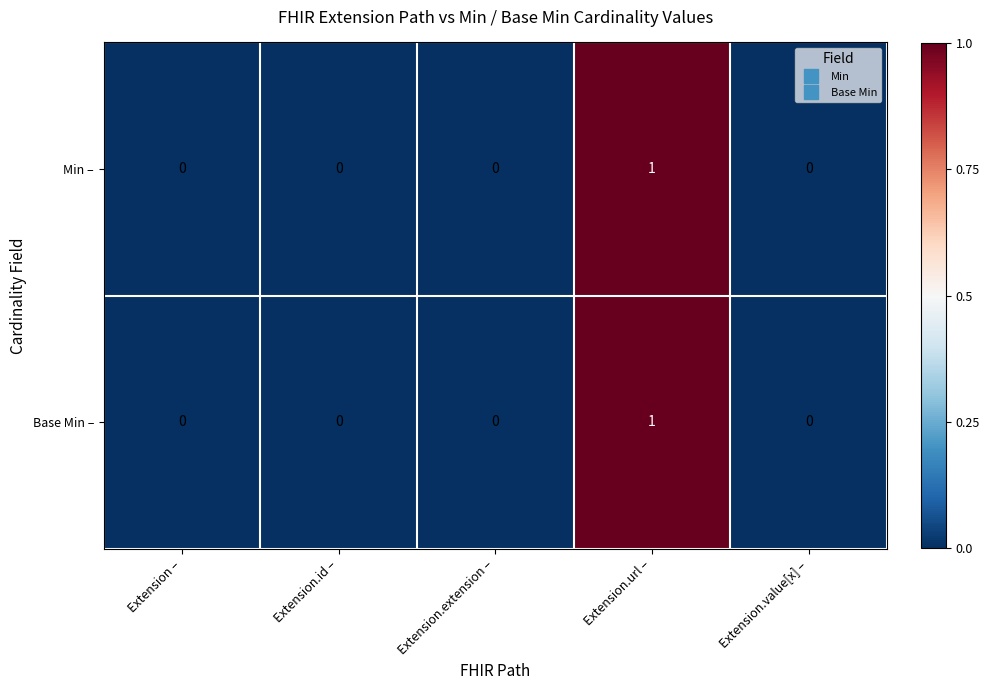

Is the value of Min – at Extension.url – greater than the value of Base Min – at Extension.value[x] –?

Yes